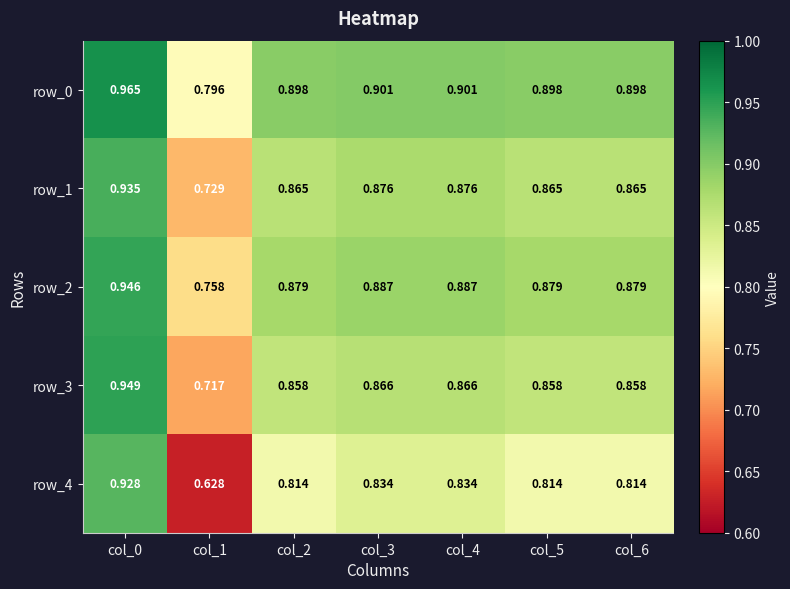

Is the value of row_1 at col_0 greater than the value of row_3 at col_5?

Yes